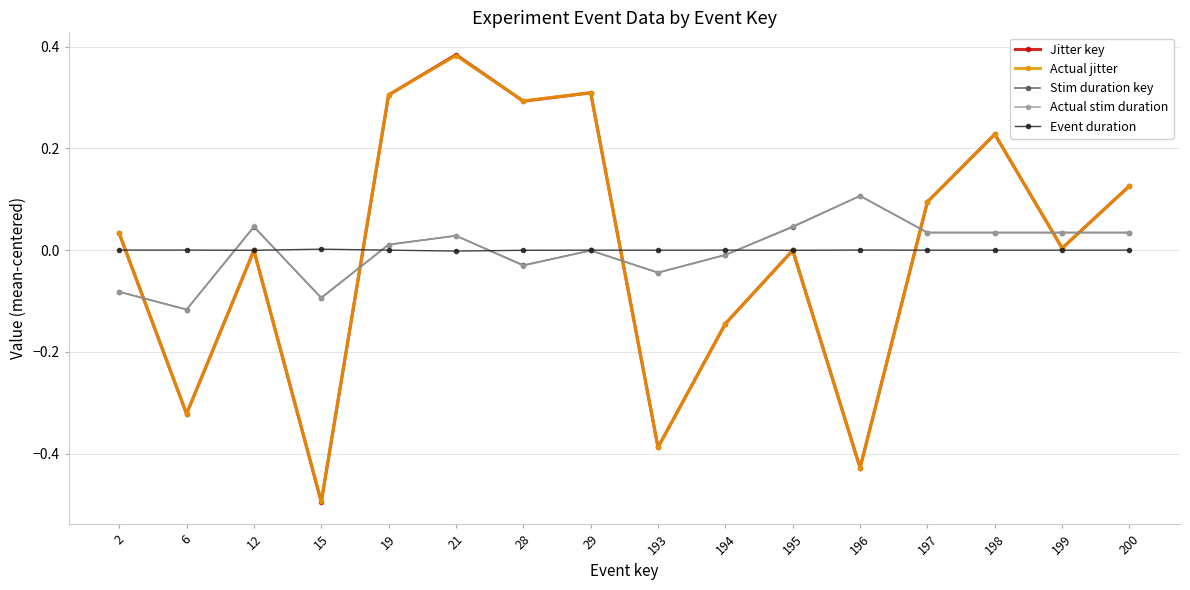

Which has a higher value, 193 or 28?

28